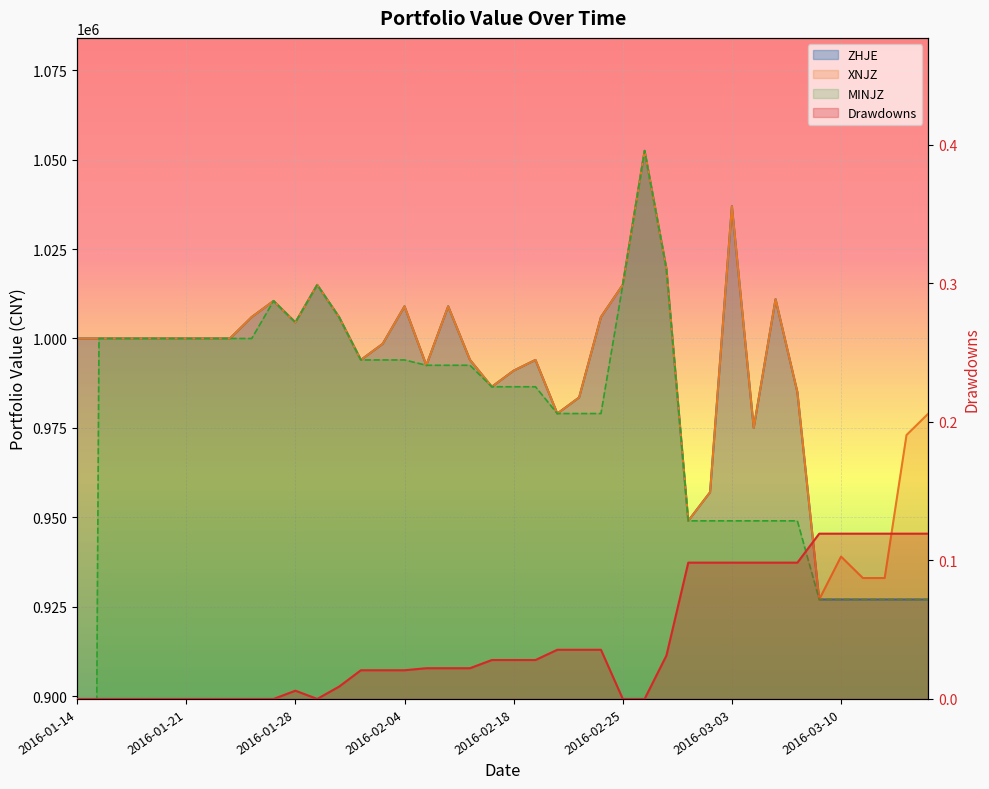

True or false: Drawdowns has a value of -0.1 at 2016-01-14.

False